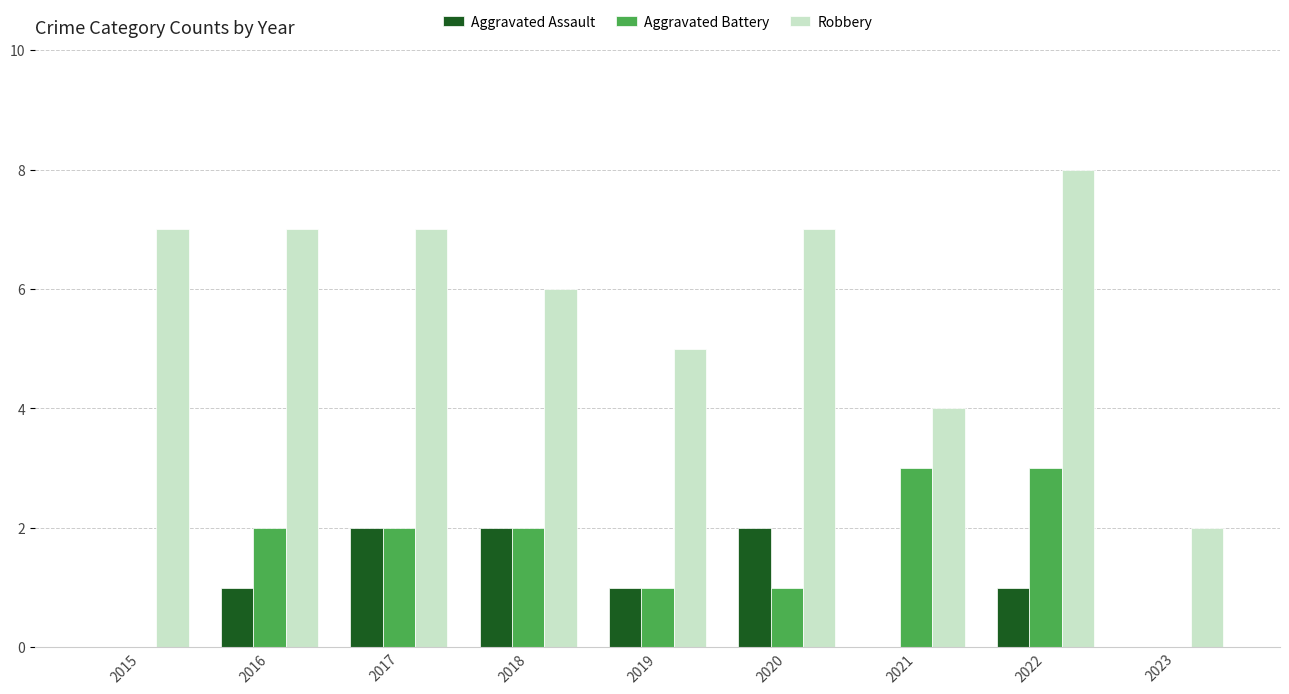

True or false: Aggravated Assault has a value of 0 at 2015.

True